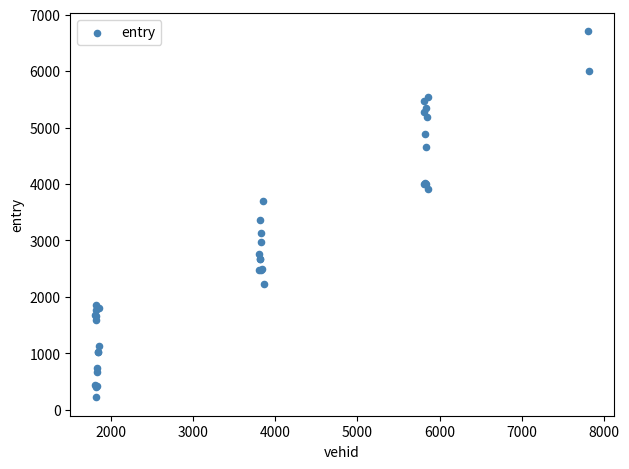

What Y value in the scatter plot is closest to 3460?

3367.0